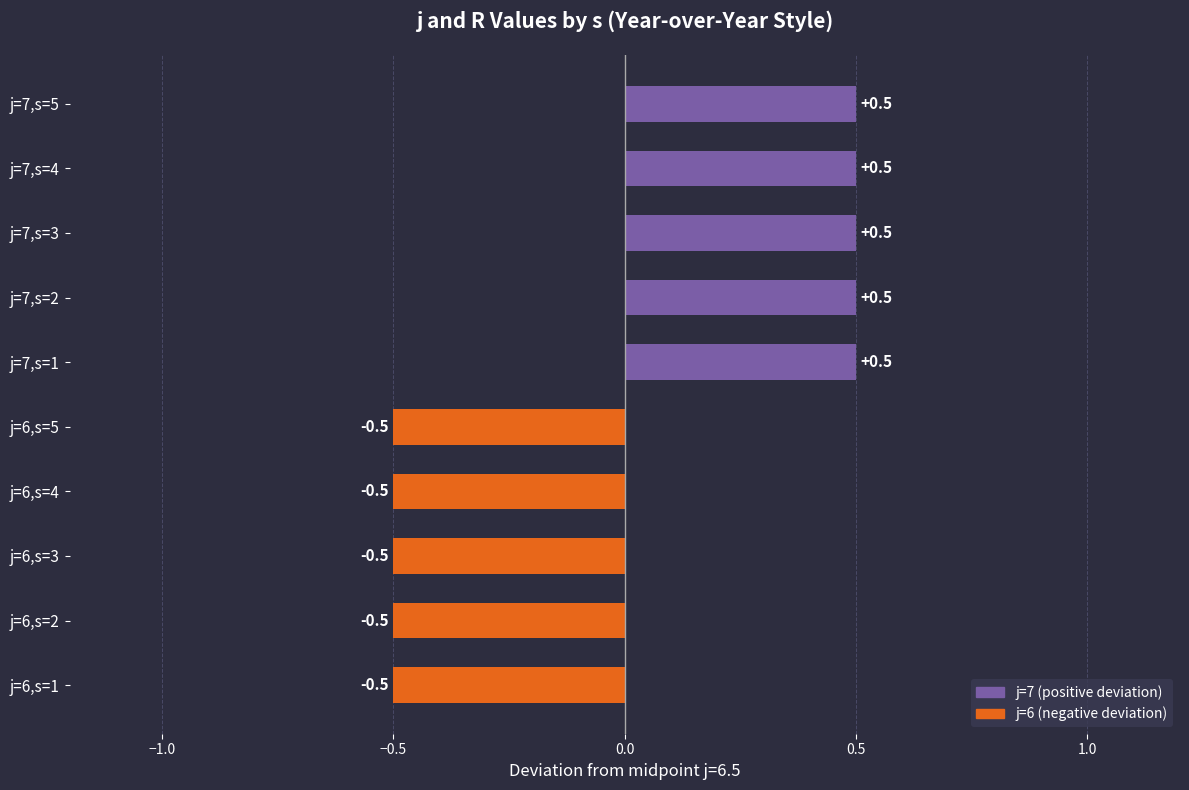

What is the difference between the maximum and minimum values?

1.0